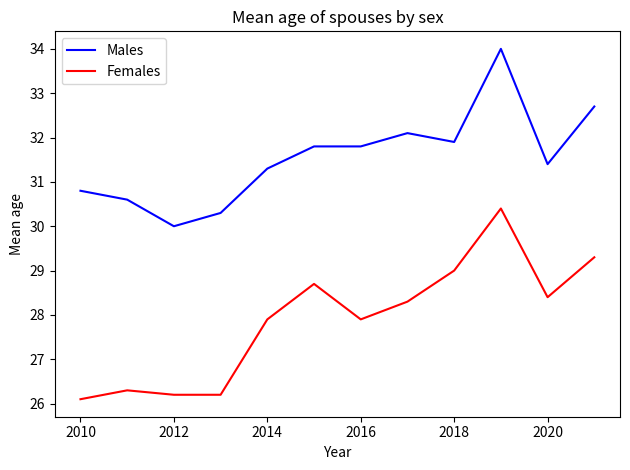

What is the maximum value for Females?

30.4